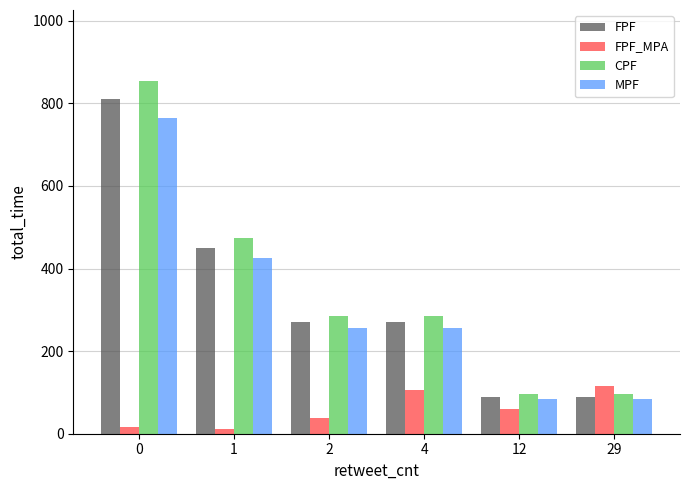

Reading right to left, list all the values displayed in this chart.

FPF: 90	90	270	270	450	810
FPF_MPA: 115	61	106	38	11	17
CPF: 95	95	285	285	475	855
MPF: 85	85	255	255	425	765